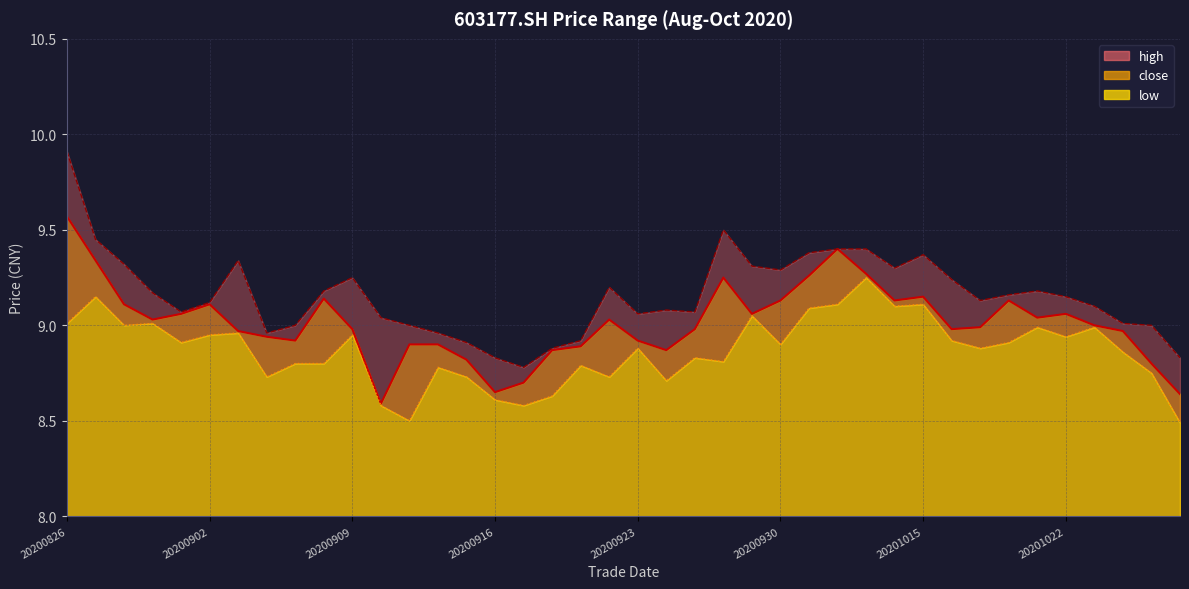

What is the maximum value shown in the chart?

9.9